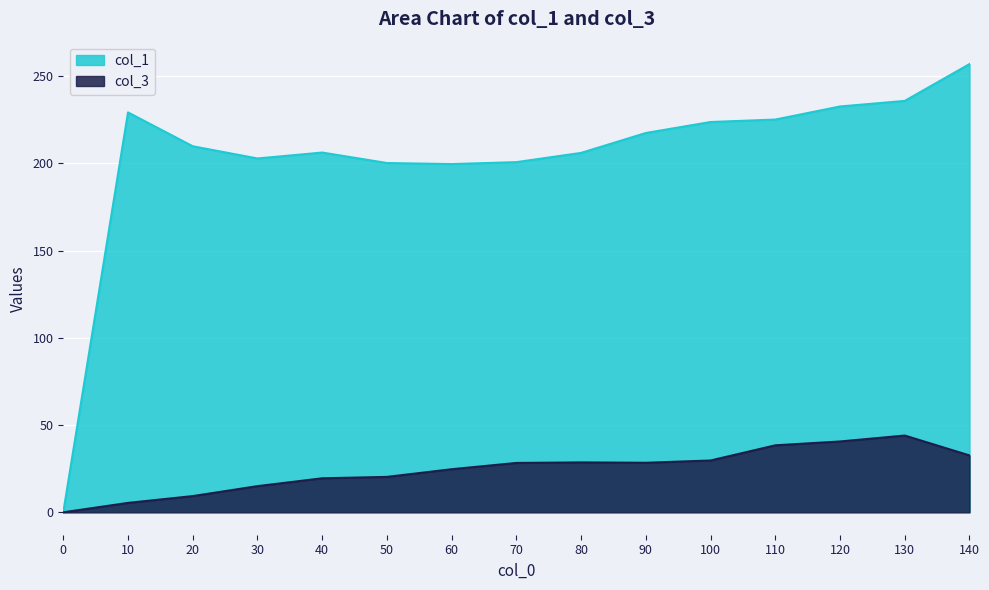

Is the value of col_1 at 50 greater than the value of col_3 at 130?

Yes